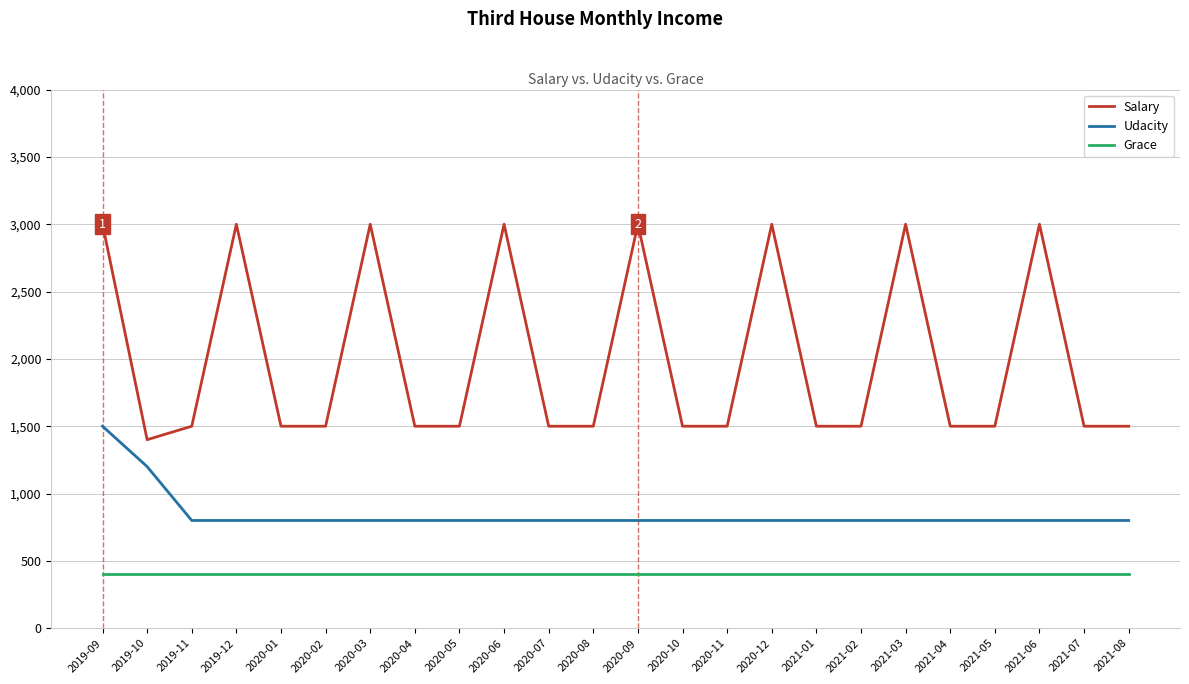

What is the total value across all series at 2020-09?

4200